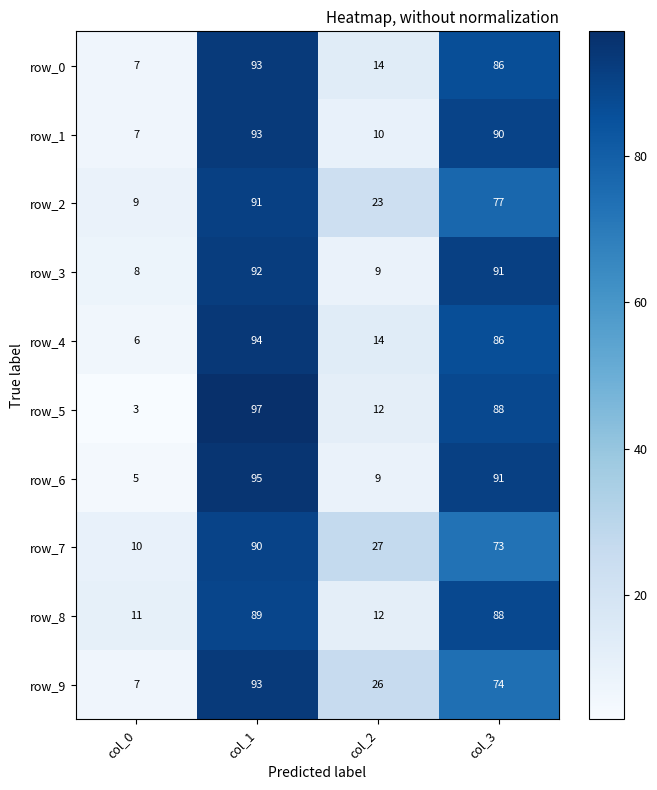

Is the value of row_8 at col_0 greater than the value of row_0 at col_3?

No